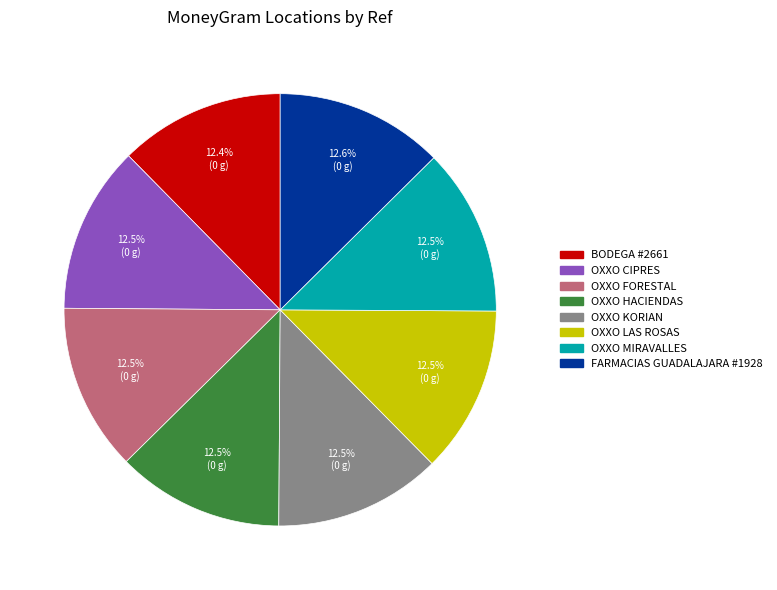

Does any single category account for the majority?

No